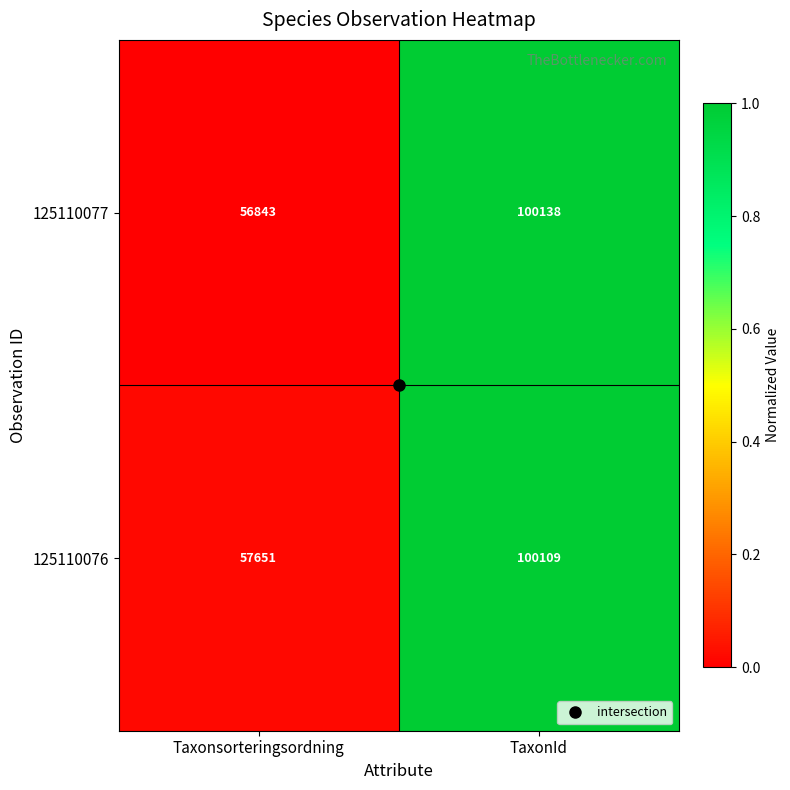

At Taxonsorteringsordning, list the series in order from largest to smallest.

125110076, 125110077